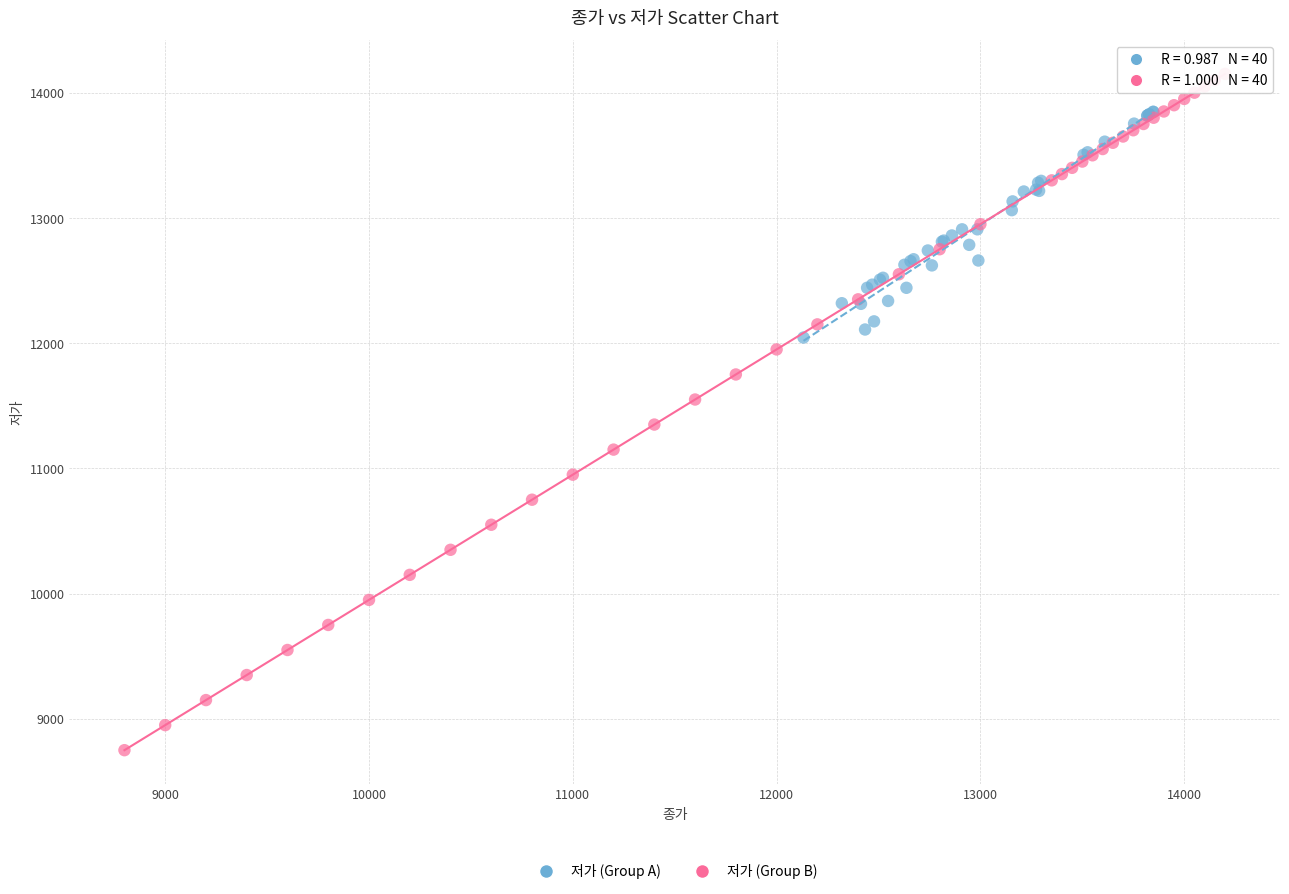

Which series reaches the minimum Y coordinate?

저가 (Group B)